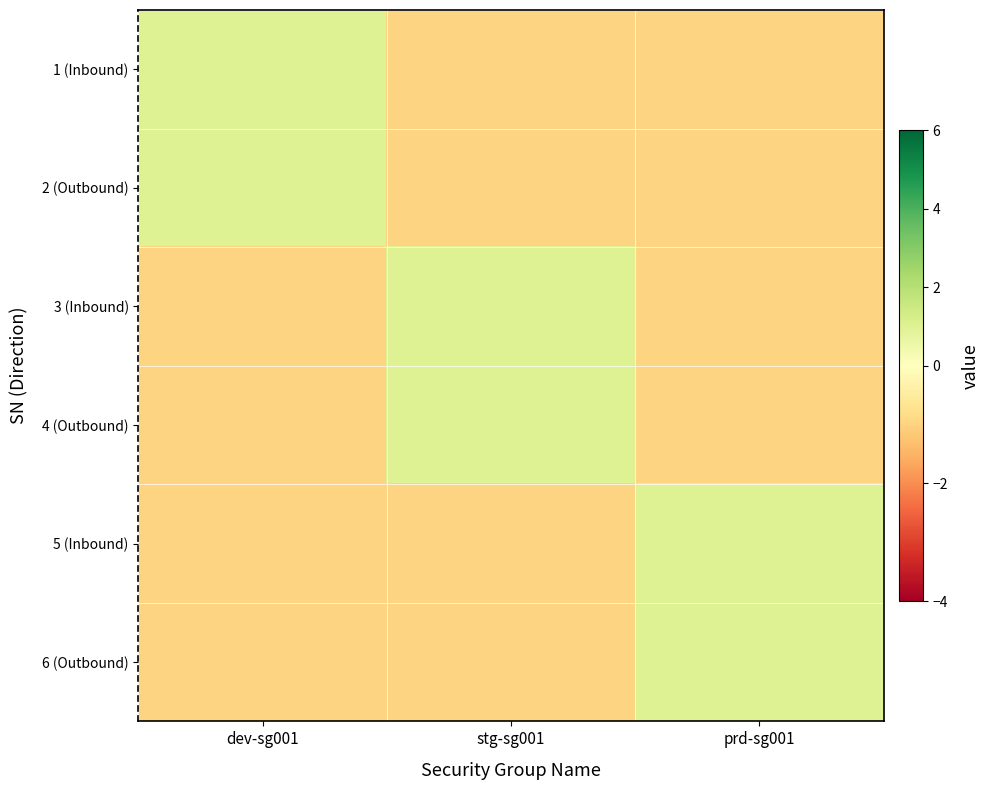

At how many categories does at least one series exceed 0?

3